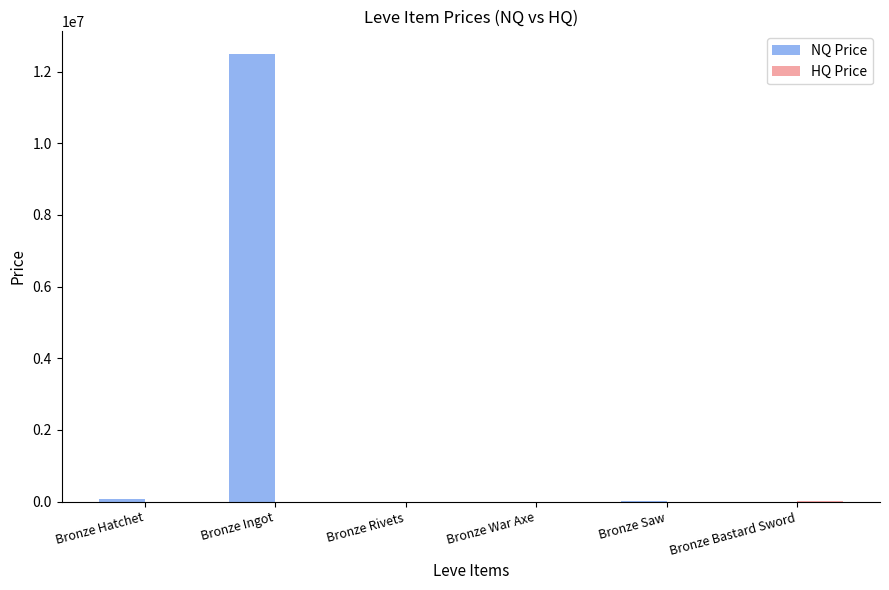

At which category does the chart reach its peak across all series?

Bronze Ingot